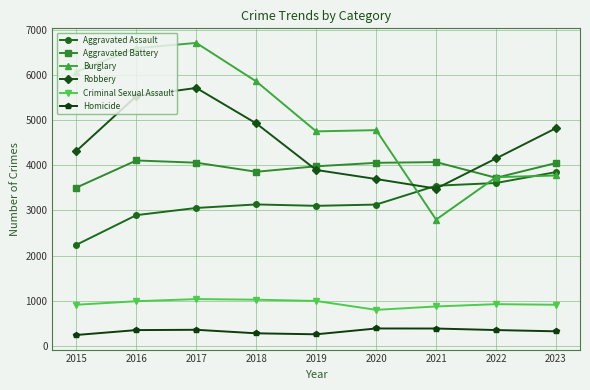

True or false: Criminal Sexual Assault and Burglary intersect in this chart.

False